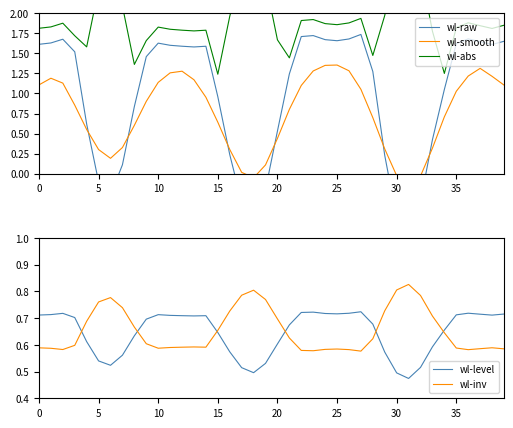

True or false: wl-level has a value of 0.9 at 30.

False